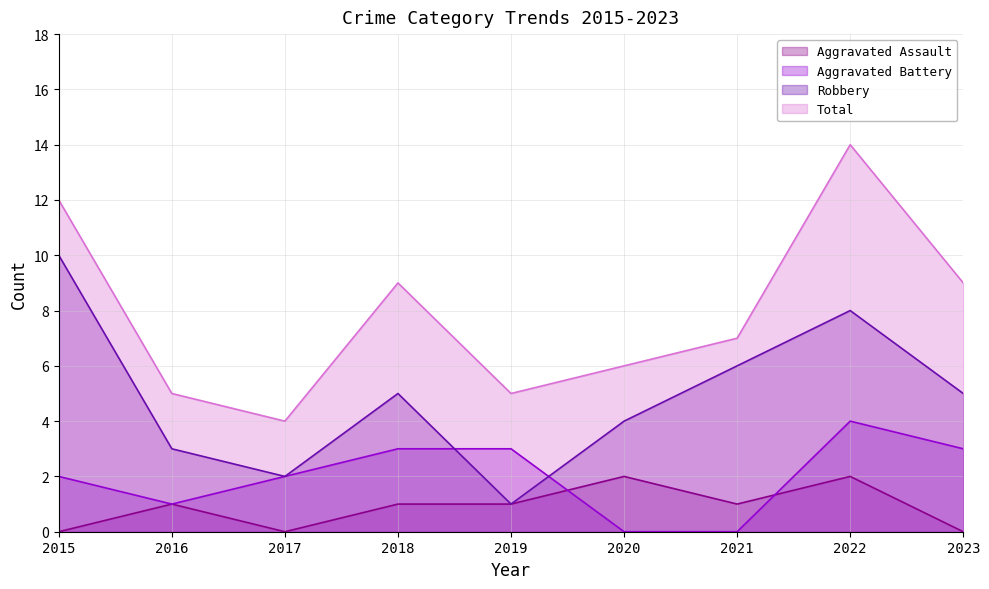

How many intersections are there between Aggravated Assault and Aggravated Battery?

2